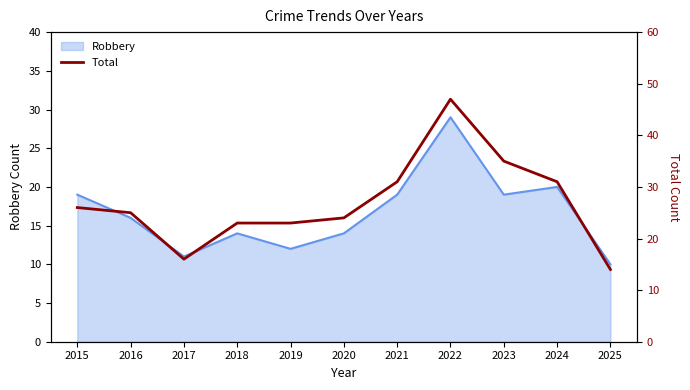

What is the value of the 5th point from the left?

23